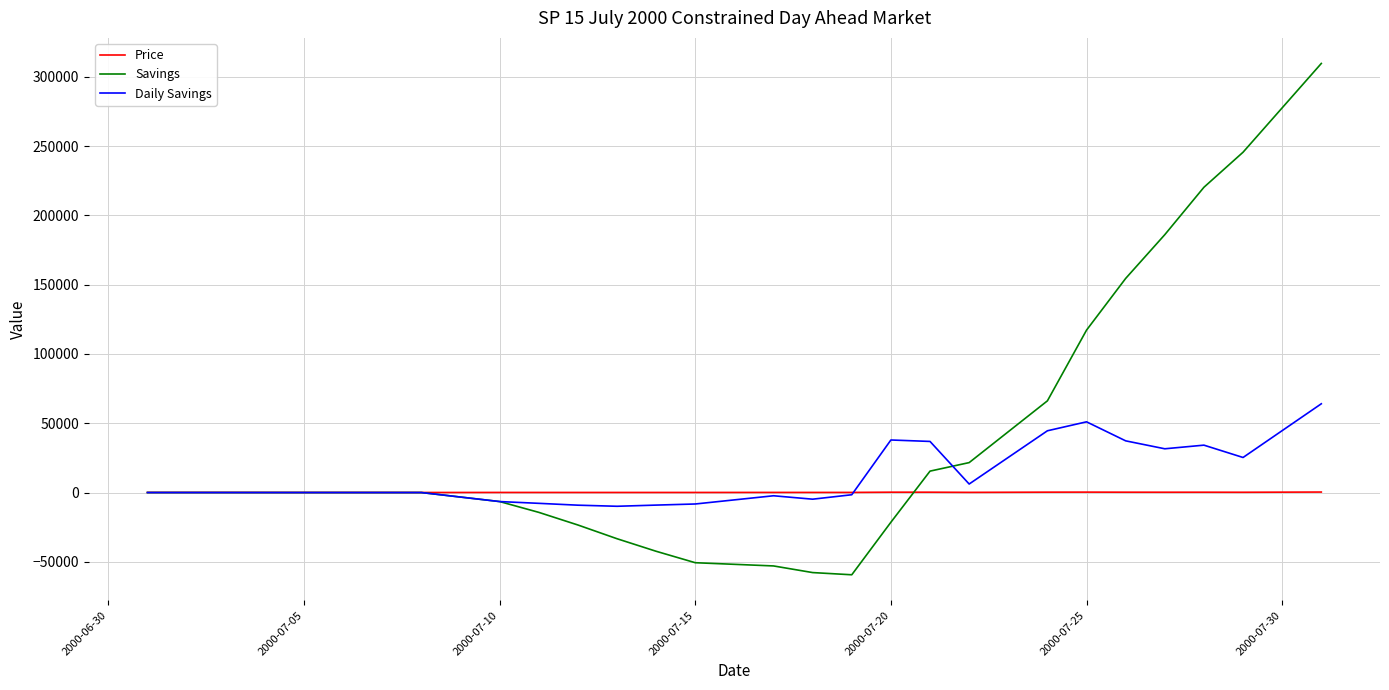

True or false: Daily Savings and Savings intersect in this chart.

True